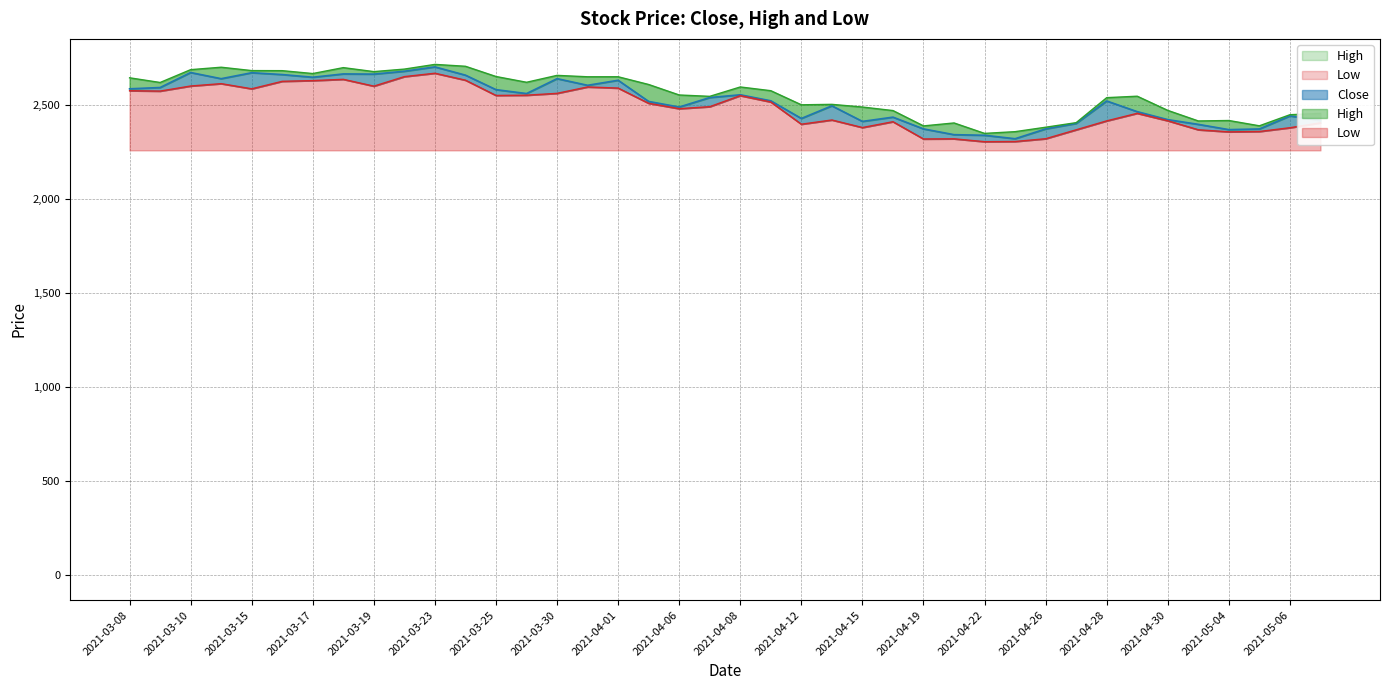

At which category does the chart reach its peak across all series?

2021-03-23